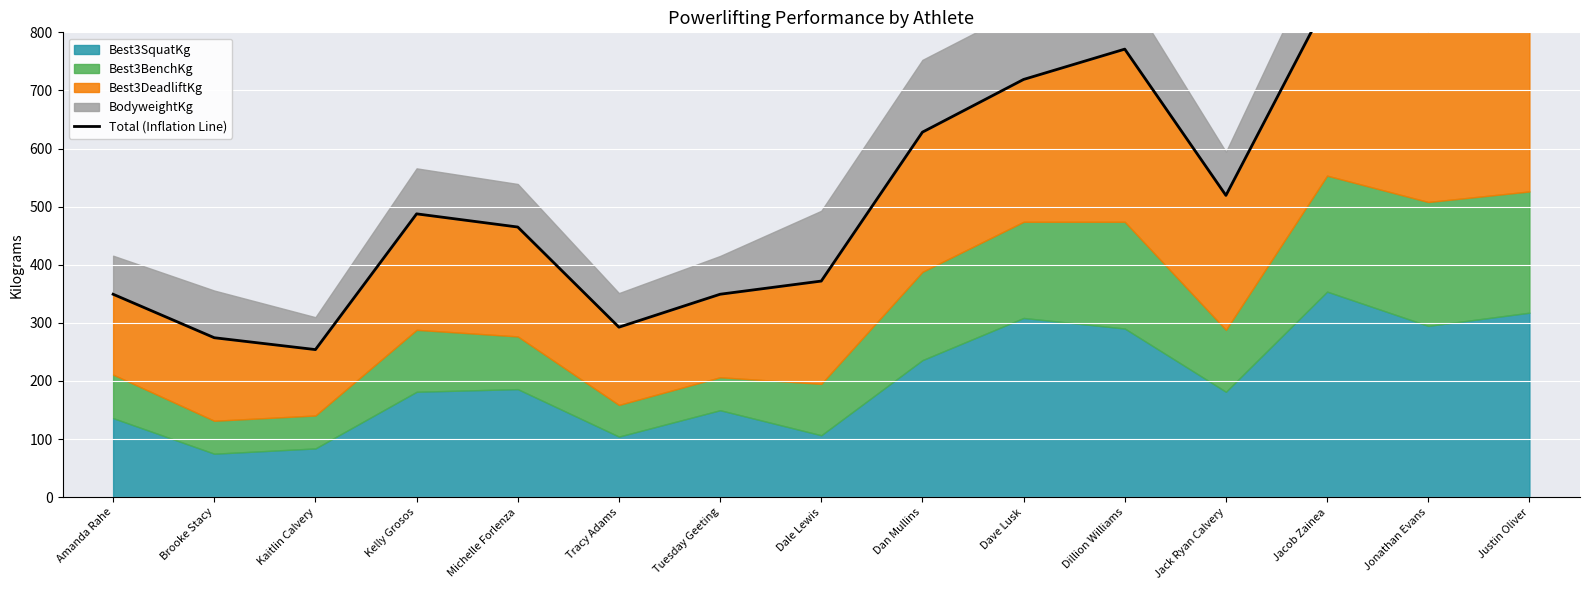

Reading left to right, list all the values displayed in this chart.

349.3	274.4	254.0	487.6	464.9	292.6	349.3	371.9	628.2	718.9	771.1	519.4	852.8	802.9	827.8